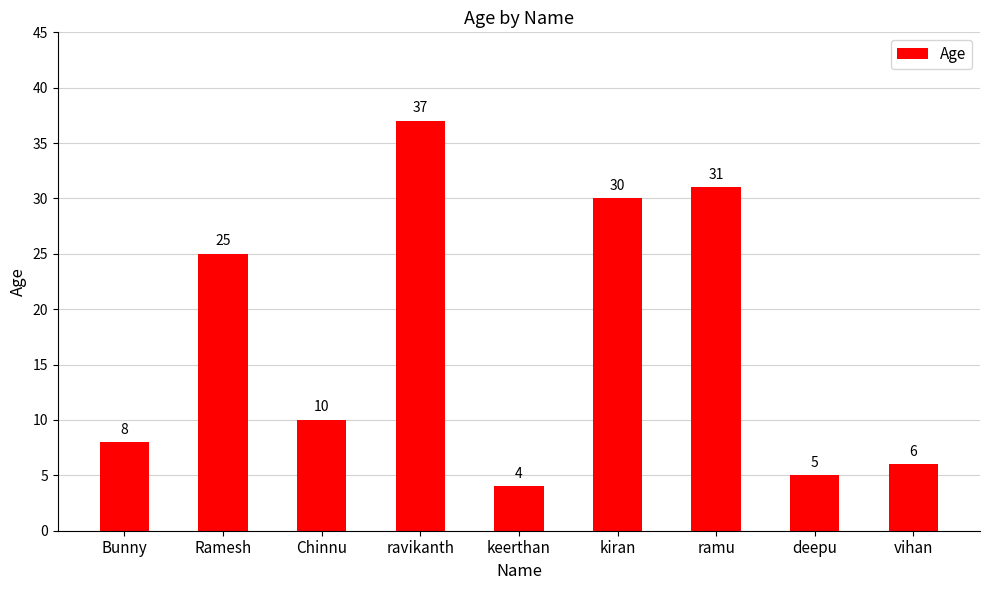

Where does the data first go above 10?

Ramesh